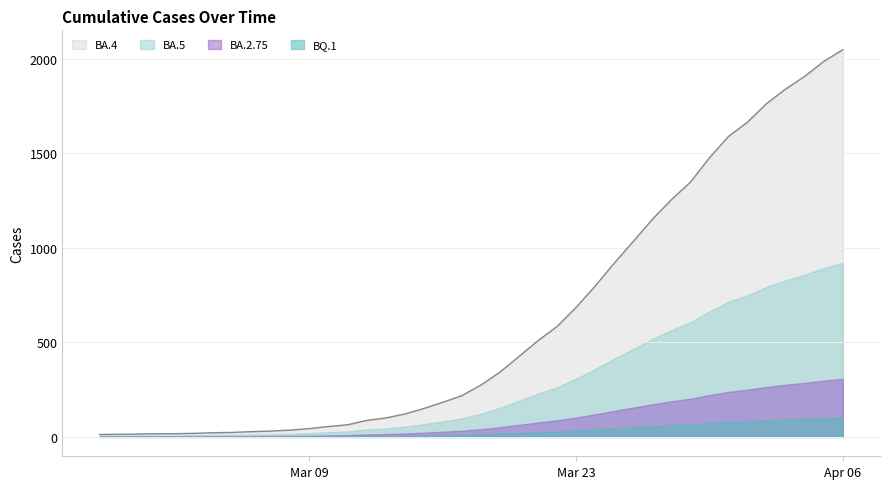

What is the approximate value at 2020-03-10, to the nearest 50?

50